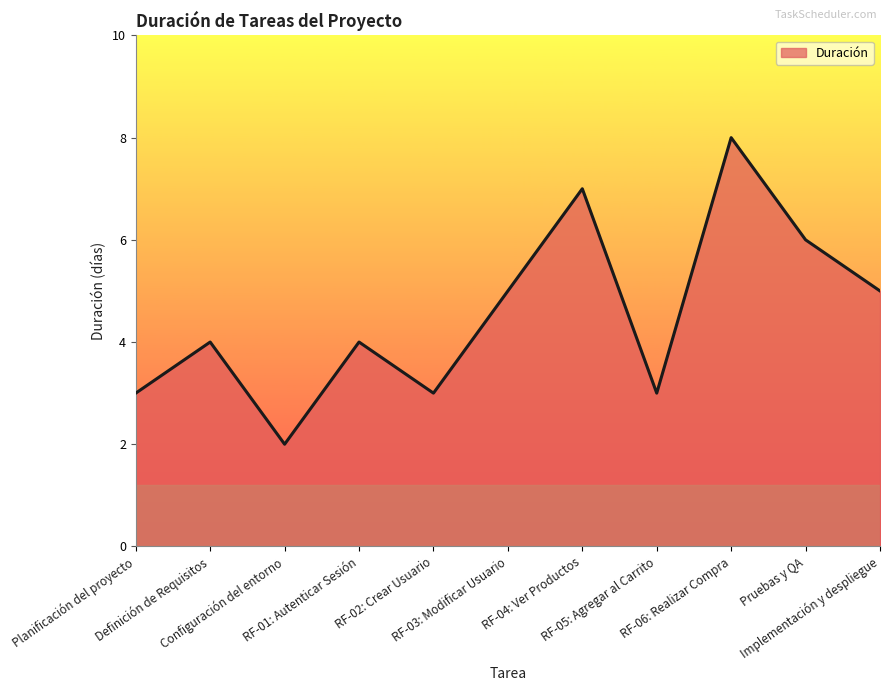

What is the greatest value displayed?

8